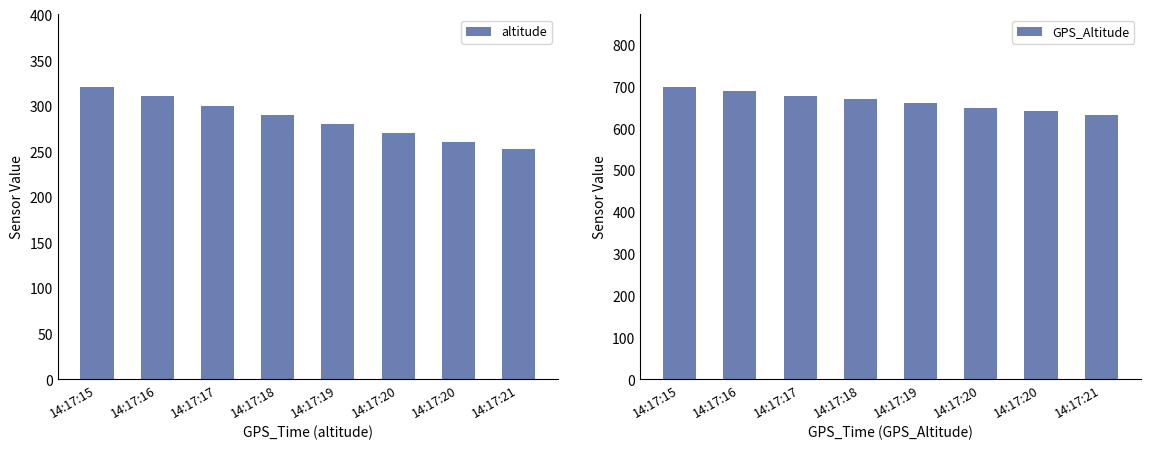

What are all the series names shown in the legend?

altitude, GPS_Altitude